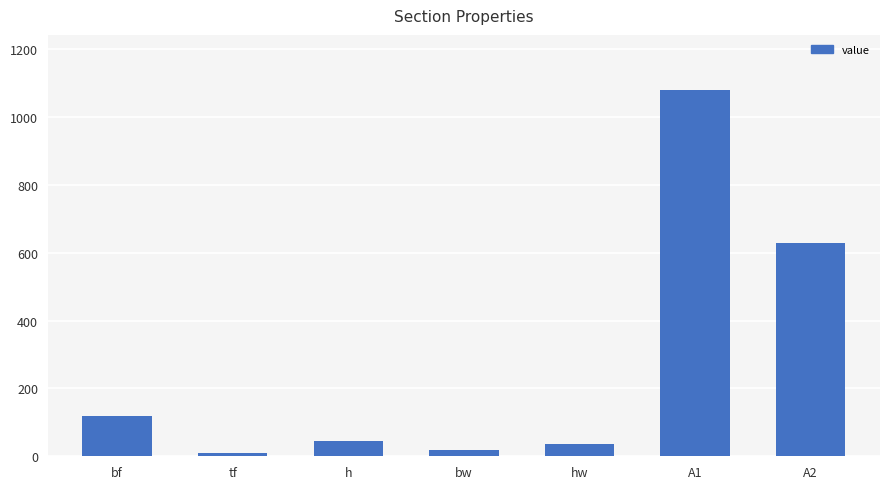

What is the sum of the values at A1 and bf?

1200